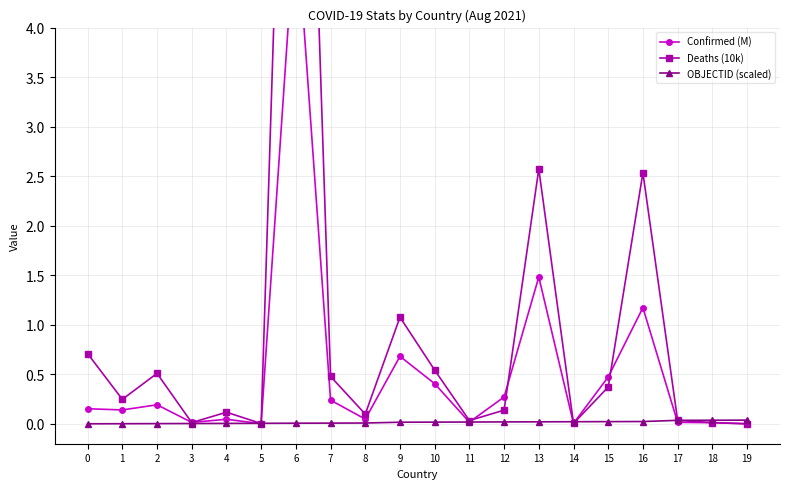

Which has a higher value, 8 or 4?

8